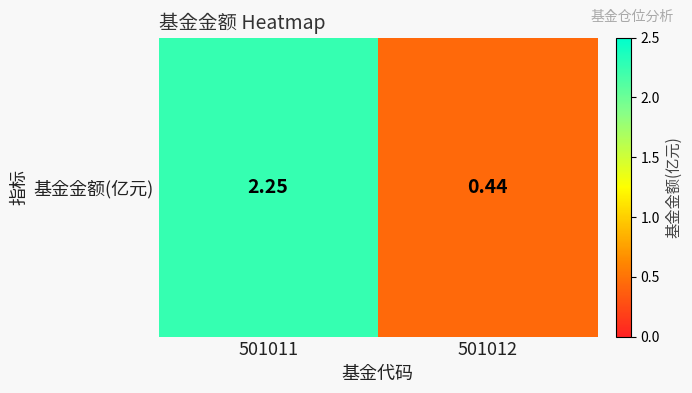

The value at 501012 is 0.4. True or false?

True